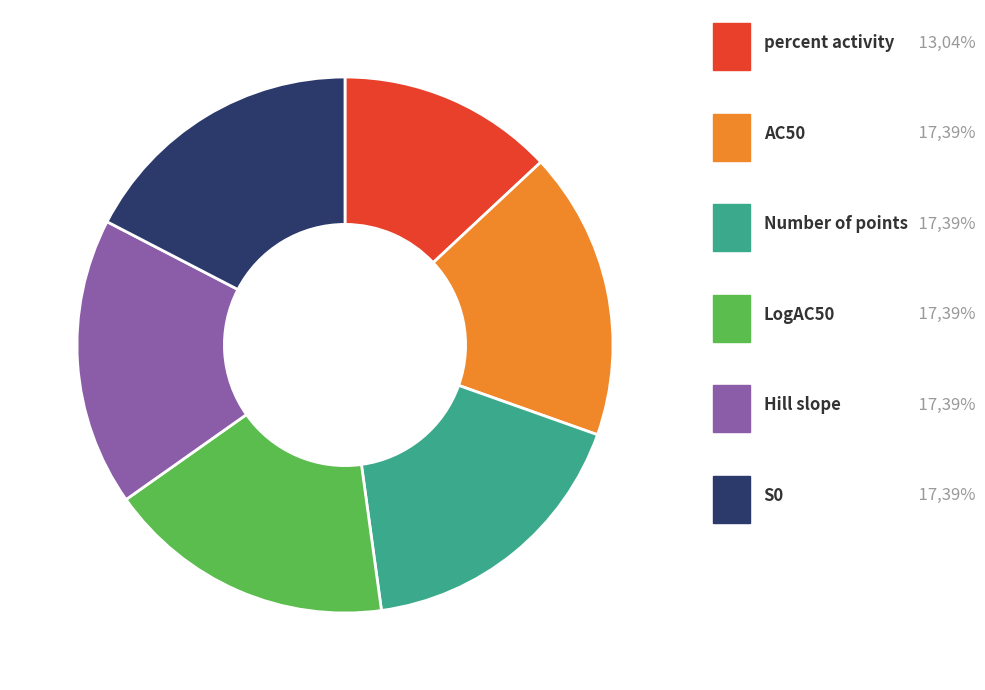

Is it true that Number of points is 17% of the pie?

True